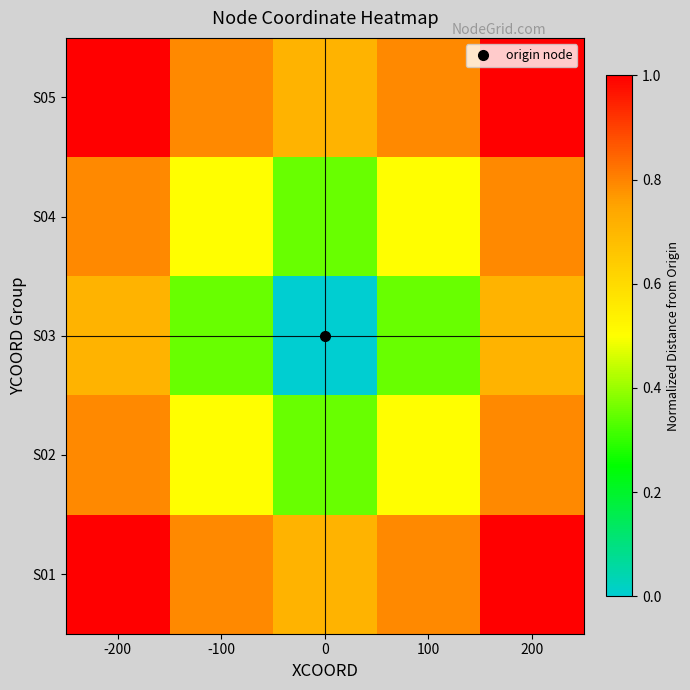

Which series has the largest range (max minus min)?

S03